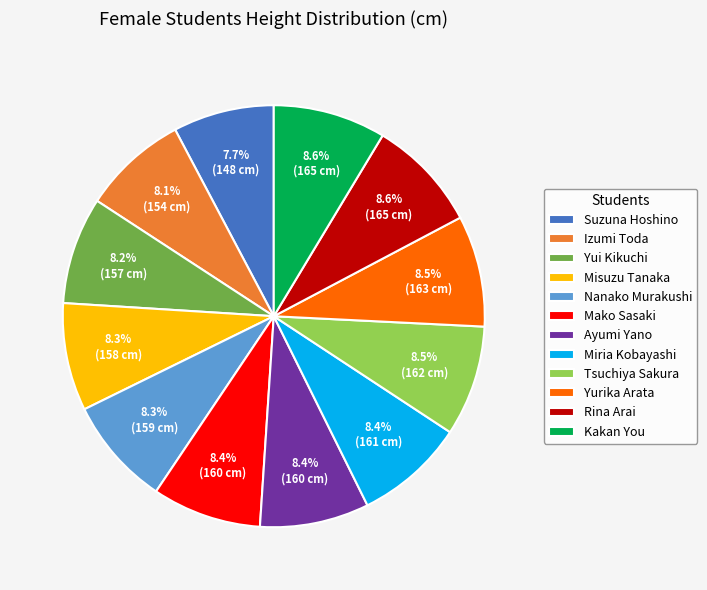

What is the ratio of the value at Yui Kikuchi to the value at Ayumi Yano?

1.0